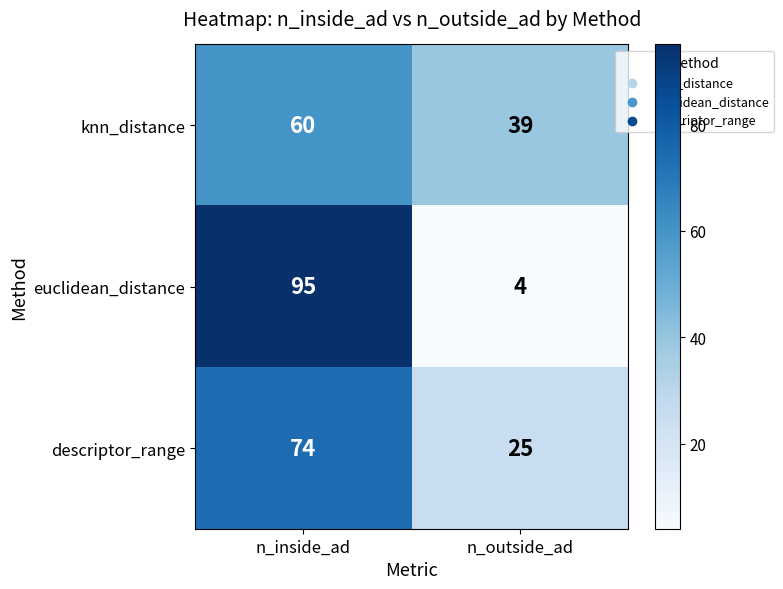

What is the spread (max minus min) of values at n_outside_ad?

35